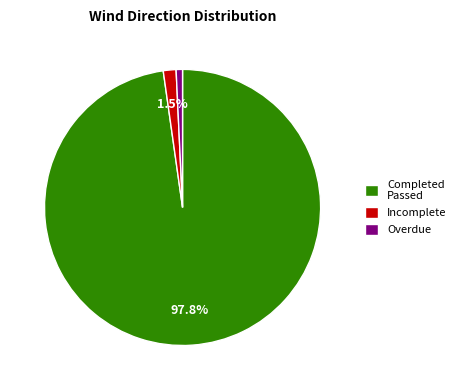

How many segments does this pie chart have?

3